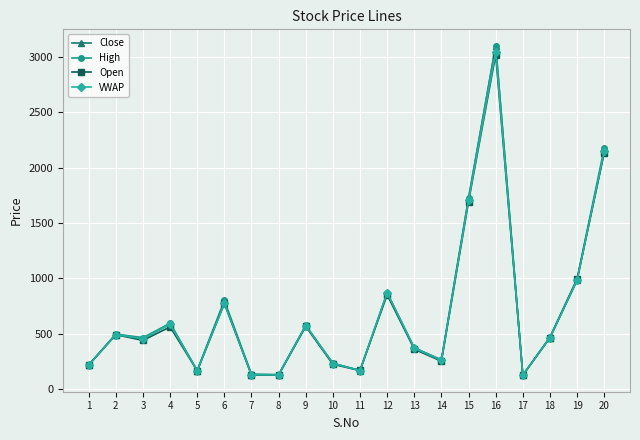

What is the smallest value displayed?

123